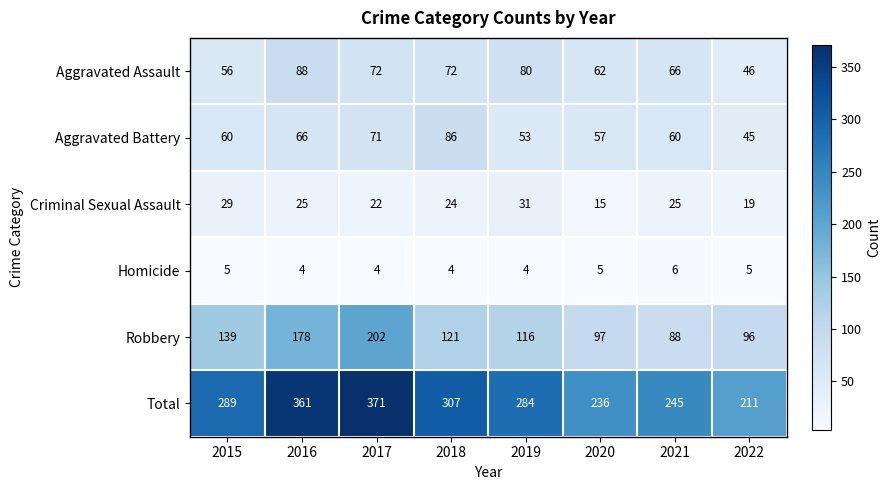

Which series has the largest total across all categories?

Total